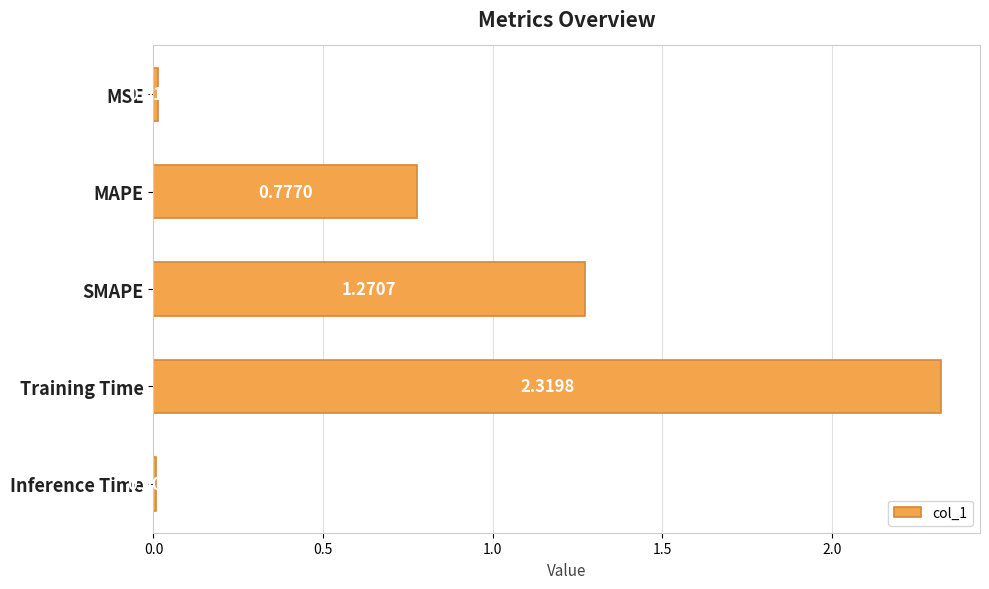

Rank the categories by value from highest to lowest.

Training Time, SMAPE, MAPE, MSE, Inference Time